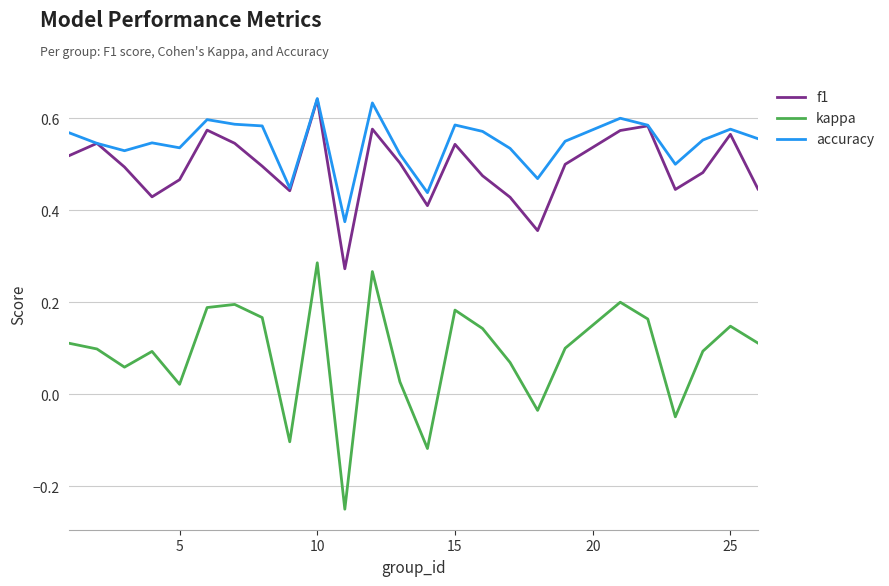

Which series has the largest range (max minus min)?

kappa